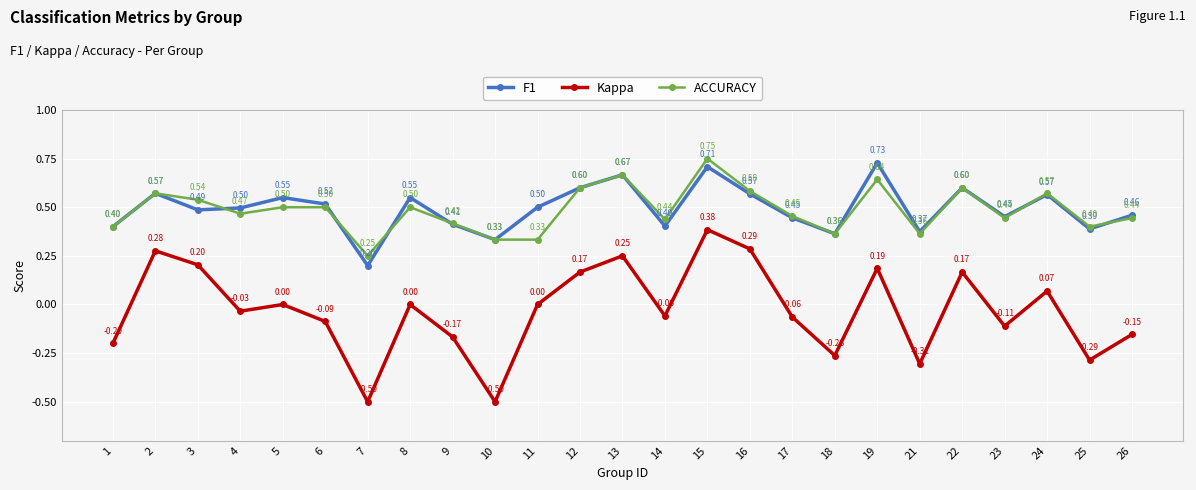

True or false: Kappa and F1 cross at least once.

False